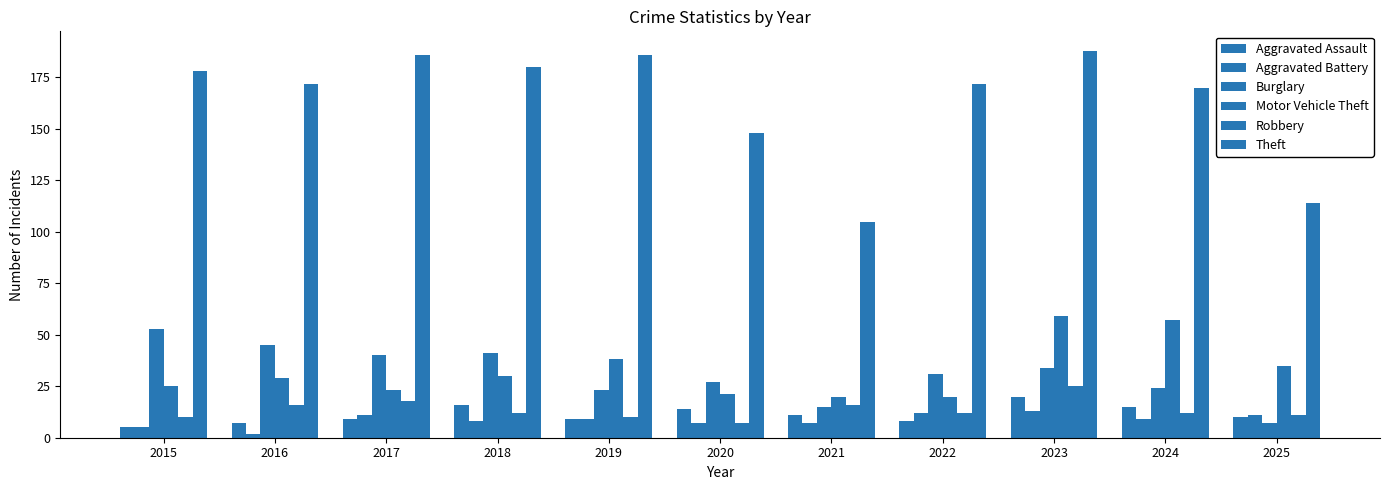

What is the sum of all Motor Vehicle Theft values?

357